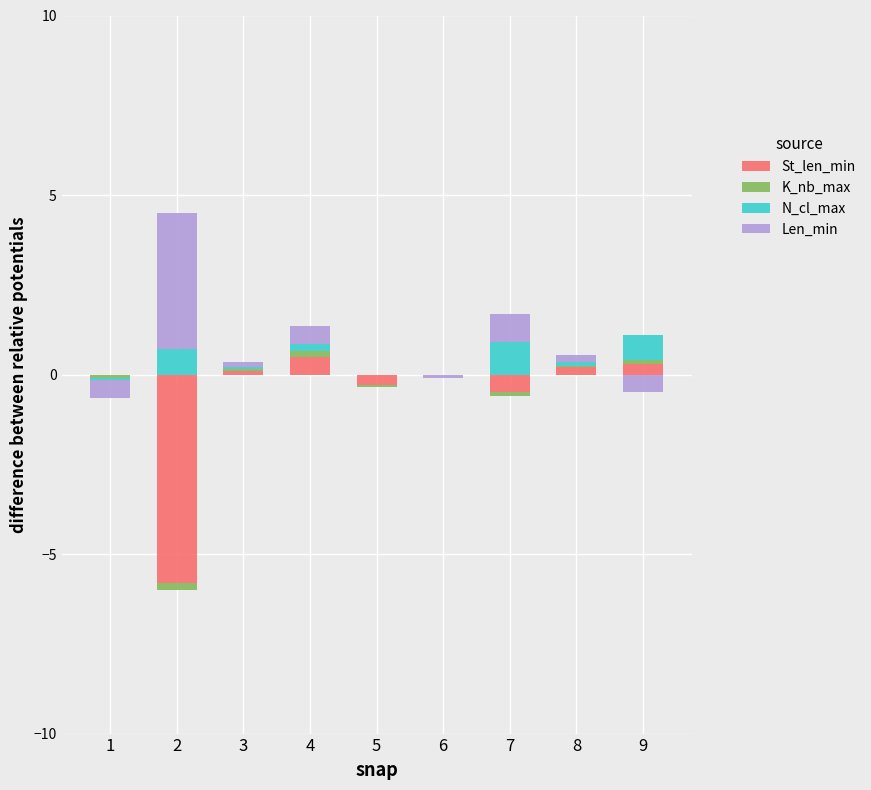

Which series changed the most between 1 and 5?

St_len_min